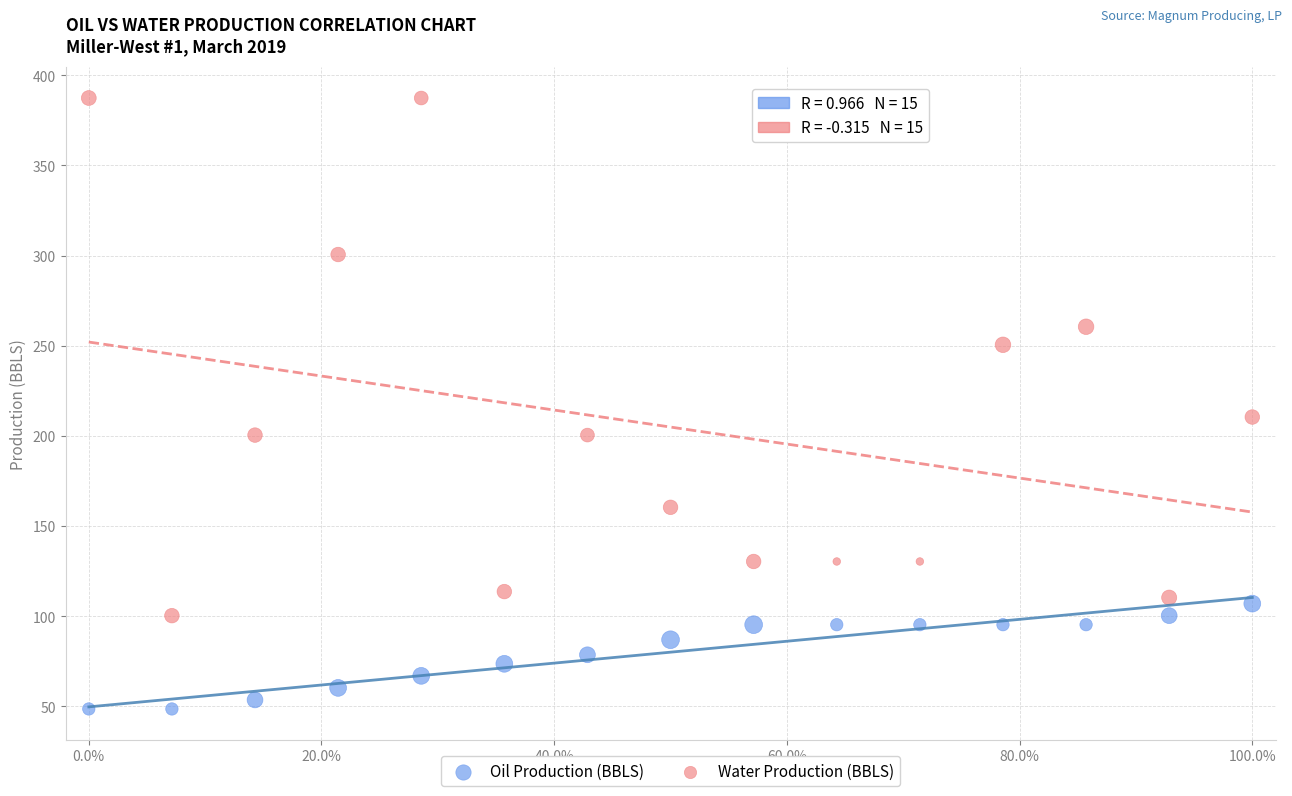

In the Water Production (BBLS) series, what Y value is closest to 243?

250.5